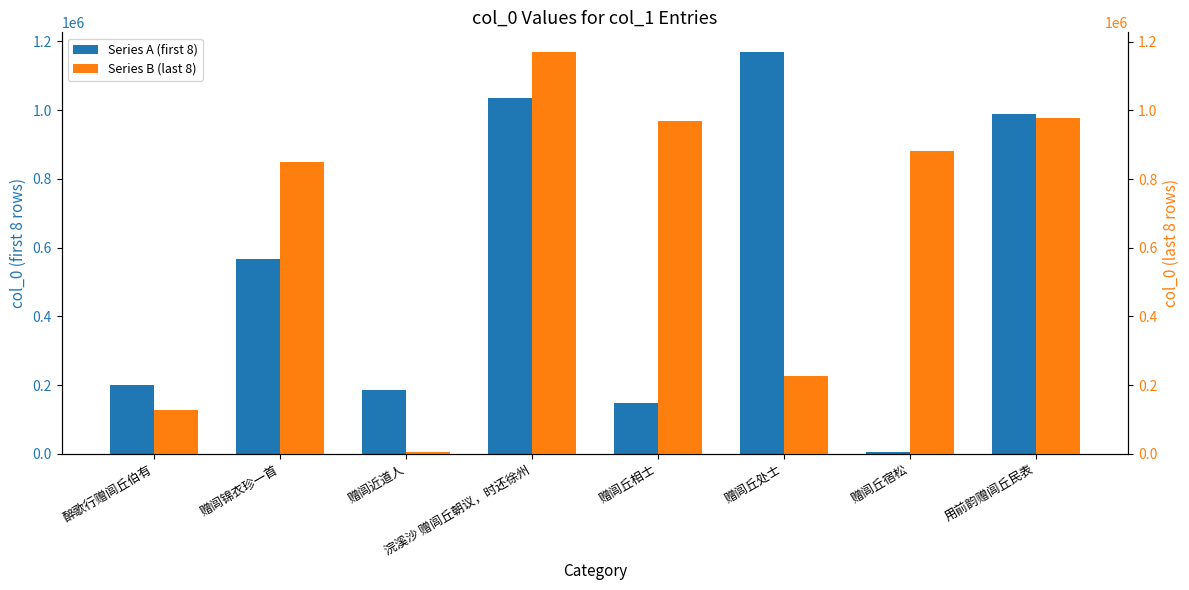

What is the maximum value shown in the chart?

1168748